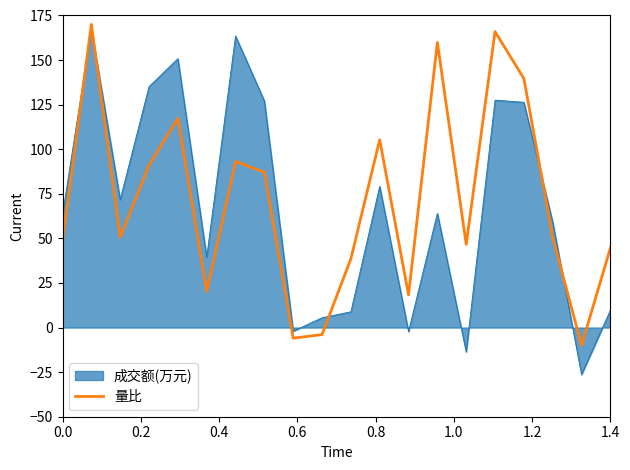

How many lines are shown in the chart?

2